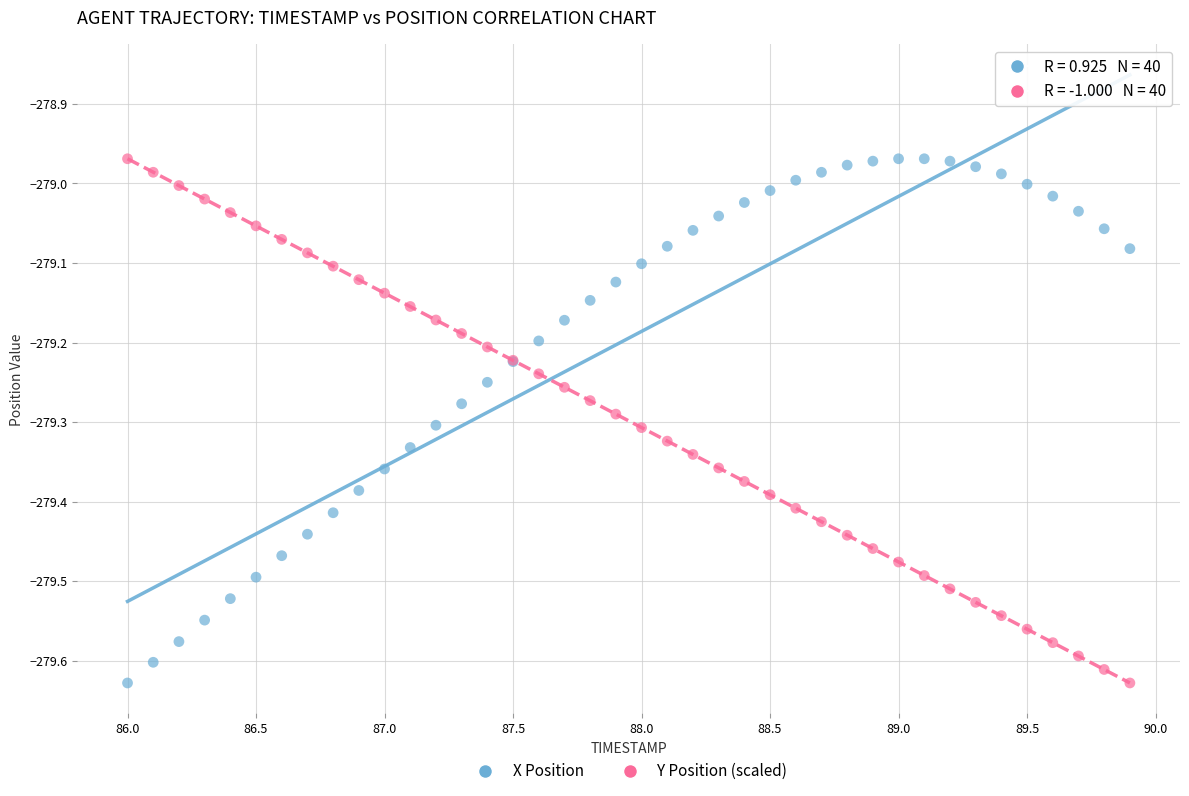

What is the X range (max minus min) for the scatter plot?

3.9